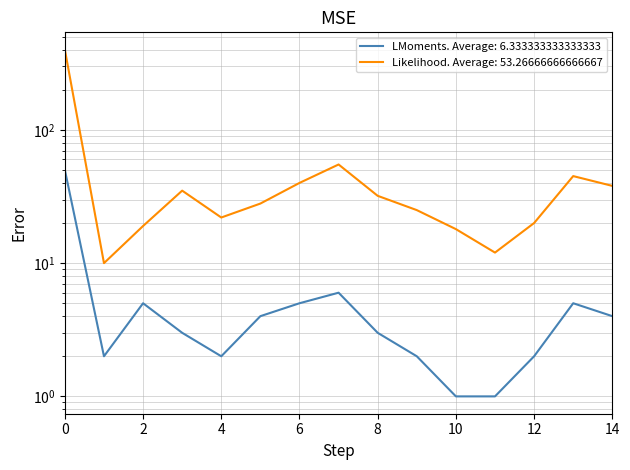

Is this an area chart (filled region under the line)?

No